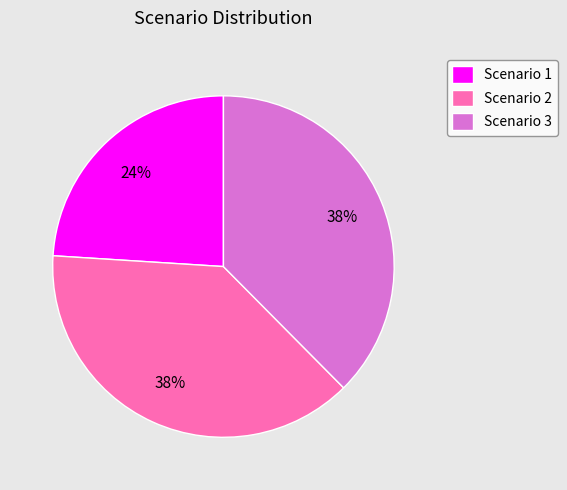

What is the ratio of the value at Scenario 2 to the value at Scenario 1?

1.6